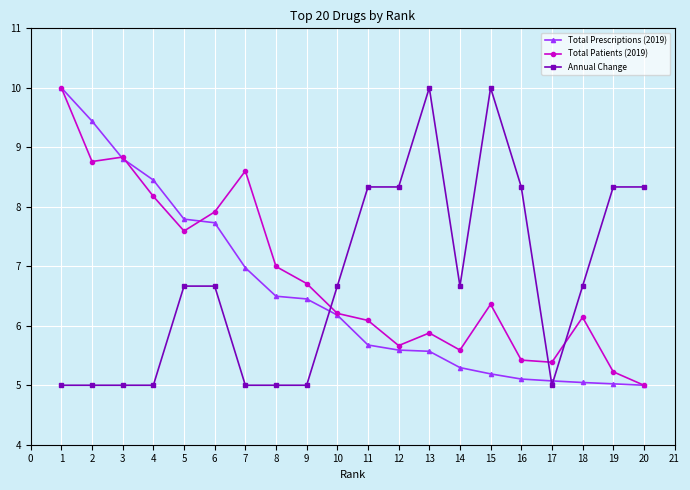

List the series in order of their overall mean, lowest first.

Total Prescriptions (2019), Annual Change, Total Patients (2019)